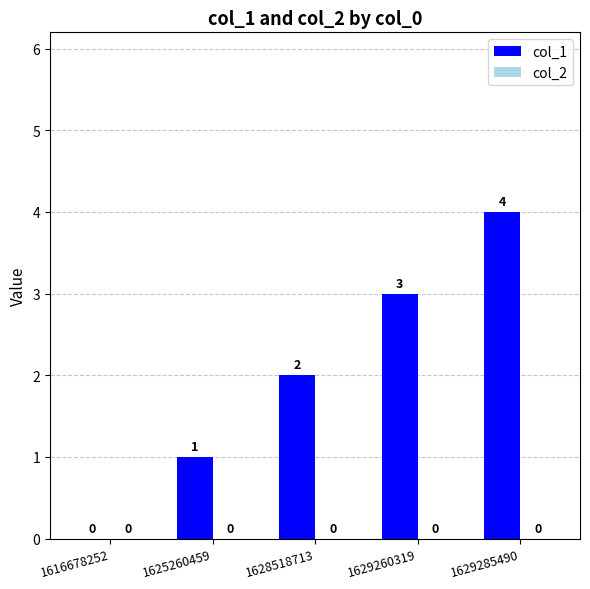

What is the sum of all values?

10